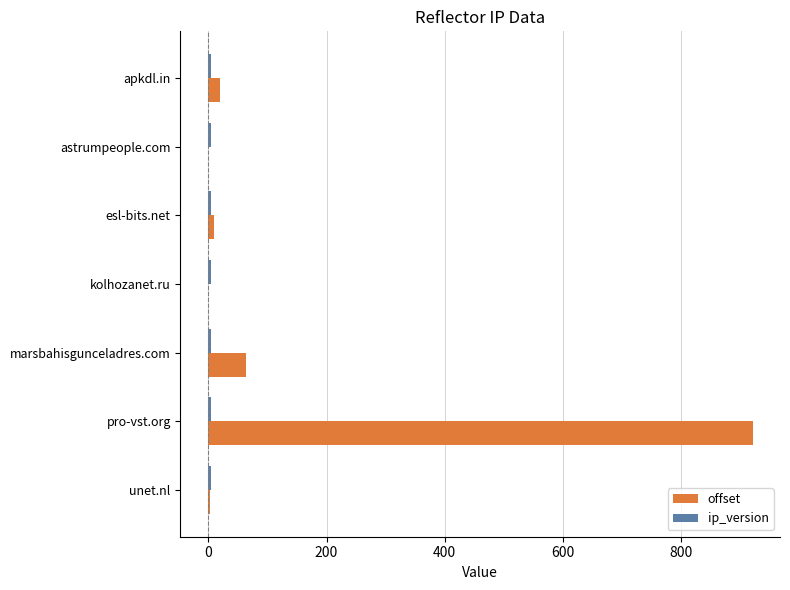

True or false: offset has a value of 921 at pro-vst.org.

True